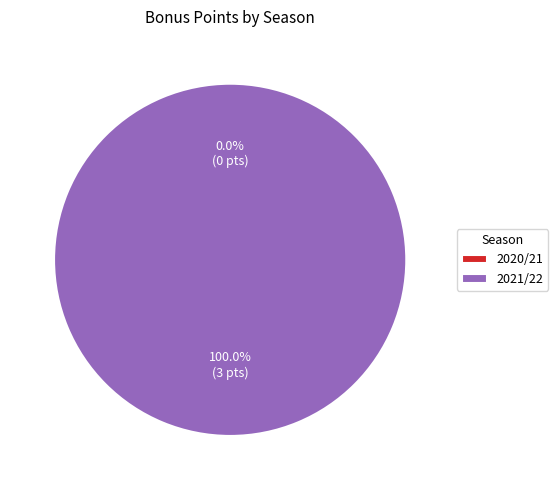

Is there any slice that represents more than half of the pie?

Yes